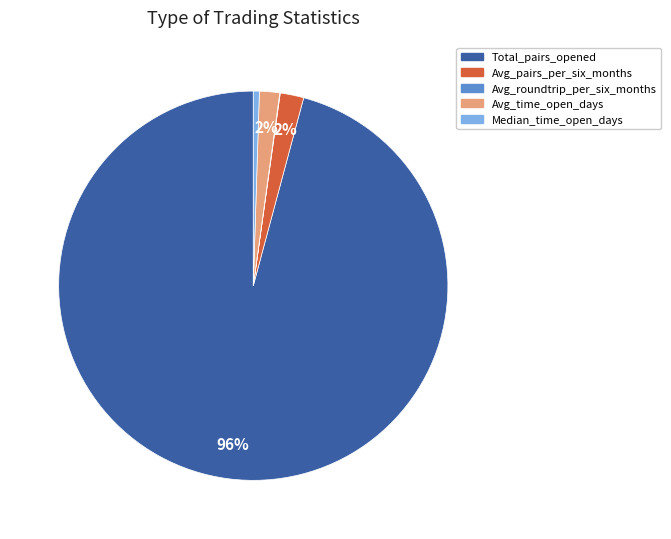

Is there a majority slice in this chart?

Yes